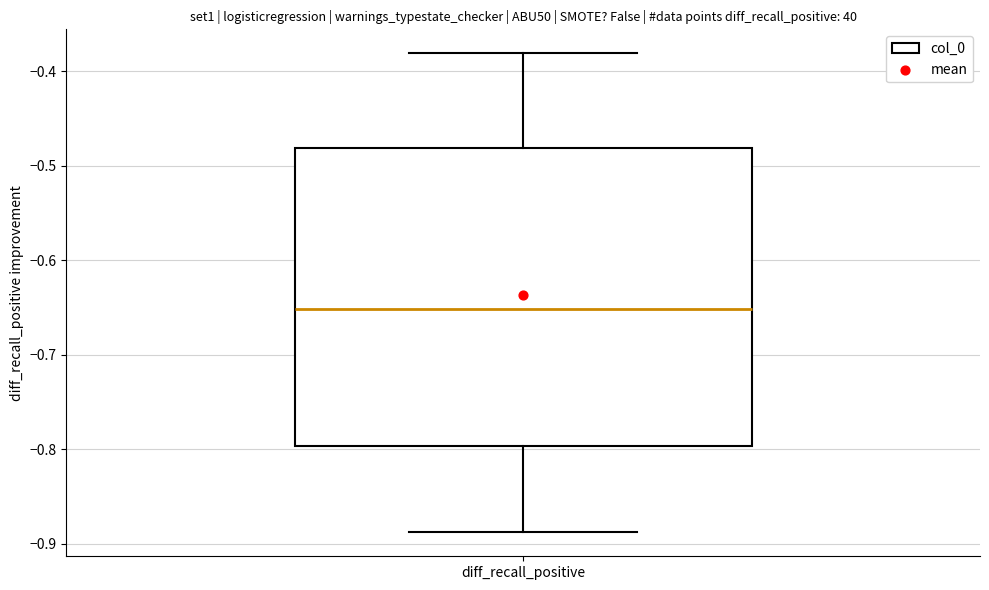

Read this box plot against the y-axis: the position of the median line, the range covered by the box, and the ends of both whiskers. The values are not printed on the chart, so give them approximately, as read against the axis.

median -0.65, box -0.80 to -0.48, whiskers -0.89 to -0.38